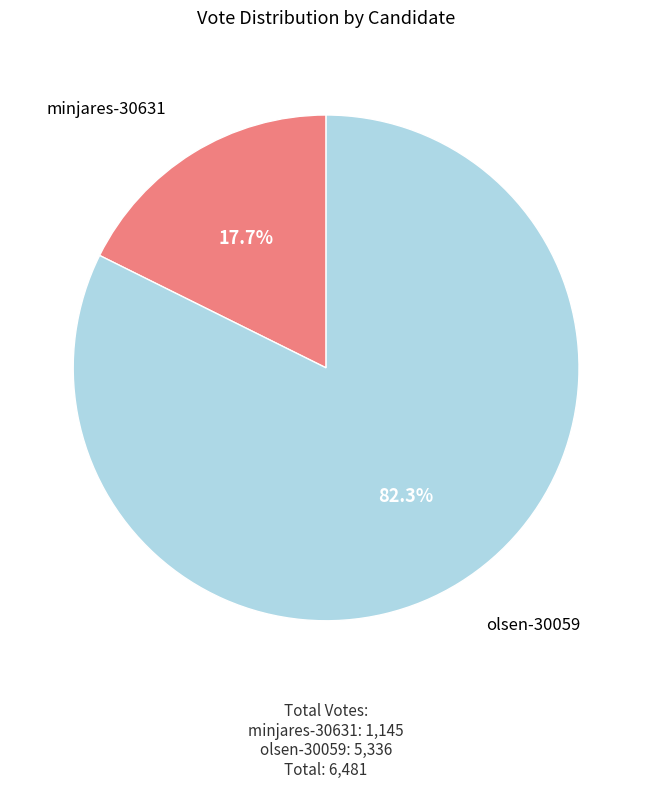

To the nearest percent, what is the average slice percentage?

50%